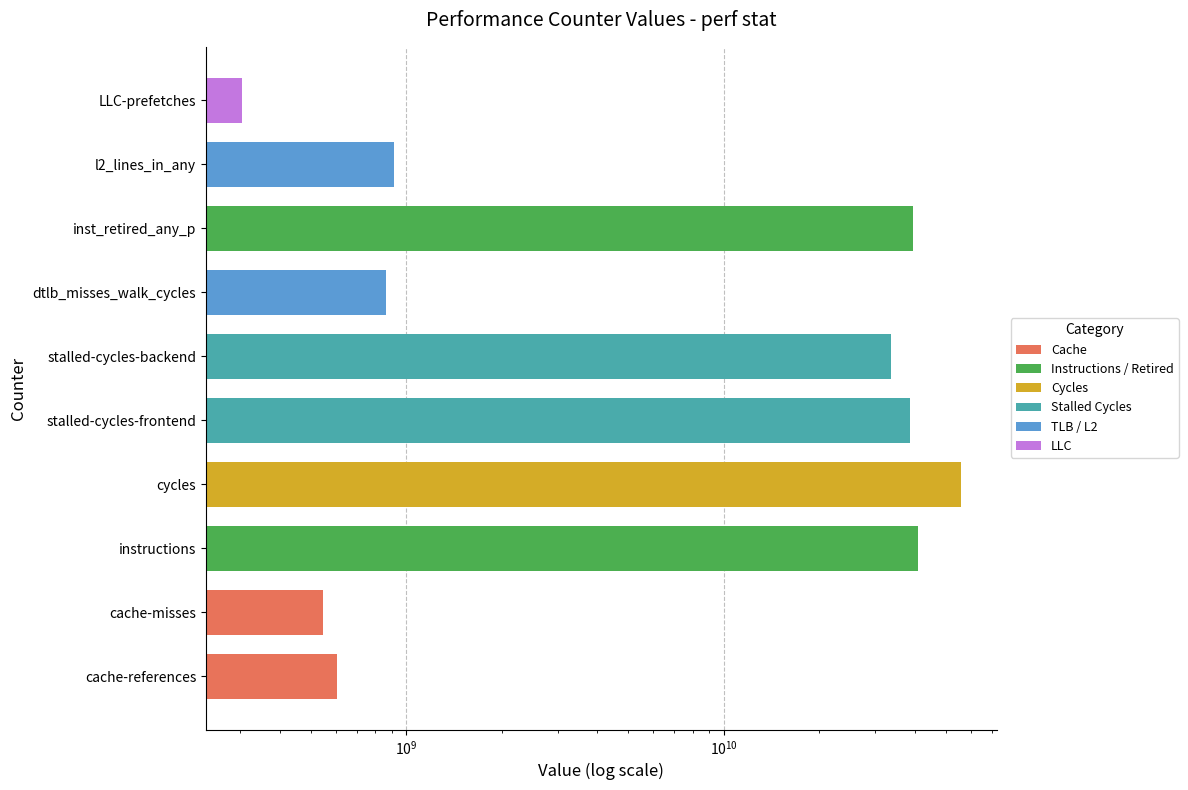

Rank the categories by value from highest to lowest.

cycles, instructions, inst_retired_any_p, stalled-cycles-frontend, stalled-cycles-backend, l2_lines_in_any, dtlb_misses_walk_cycles, cache-references, cache-misses, LLC-prefetches